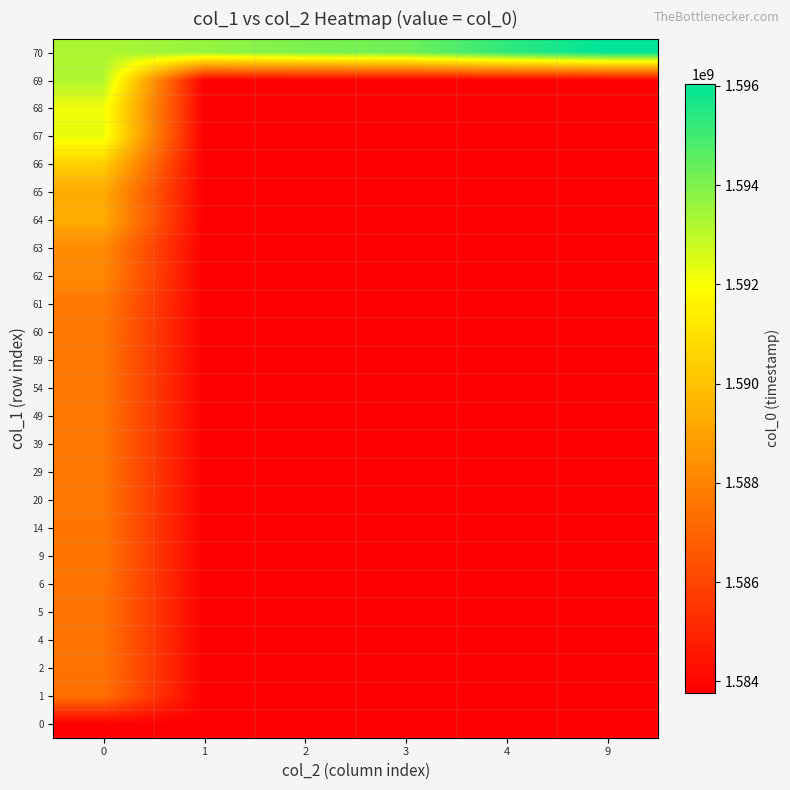

Reading left to right, transcribe all the data shown in this chart.

0: 0=1583773554.0	1=1583773554.0	2=1583773554.0	3=1583773554.0	4=1583773554.0	9=1583773554.0
1: 0=1587380732.0	1=1583773554.0	2=1583773554.0	3=1583773554.0	4=1583773554.0	9=1583773554.0
2: 0=1587485091.0	1=1583773554.0	2=1583773554.0	3=1583773554.0	4=1583773554.0	9=1583773554.0
4: 0=1587488698.0	1=1583773554.0	2=1583773554.0	3=1583773554.0	4=1583773554.0	9=1583773554.0
5: 0=1587495899.0	1=1583773554.0	2=1583773554.0	3=1583773554.0	4=1583773554.0	9=1583773554.0
6: 0=1587499495.0	1=1583773554.0	2=1583773554.0	3=1583773554.0	4=1583773554.0	9=1583773554.0
9: 0=1587553518.0	1=1583773554.0	2=1583773554.0	3=1583773554.0	4=1583773554.0	9=1583773554.0
14: 0=1587557125.0	1=1583773554.0	2=1583773554.0	3=1583773554.0	4=1583773554.0	9=1583773554.0
20: 0=1587571526.0	1=1583773554.0	2=1583773554.0	3=1583773554.0	4=1583773554.0	9=1583773554.0
29: 0=1587575114.0	1=1583773554.0	2=1583773554.0	3=1583773554.0	4=1583773554.0	9=1583773554.0
39: 0=1587578690.0	1=1583773554.0	2=1583773554.0	3=1583773554.0	4=1583773554.0	9=1583773554.0
49: 0=1587582291.0	1=1583773554.0	2=1583773554.0	3=1583773554.0	4=1583773554.0	9=1583773554.0
54: 0=1587585900.0	1=1583773554.0	2=1583773554.0	3=1583773554.0	4=1583773554.0	9=1583773554.0
59: 0=1587589518.0	1=1583773554.0	2=1583773554.0	3=1583773554.0	4=1583773554.0	9=1583773554.0
60: 0=1587596799.0	1=1583773554.0	2=1583773554.0	3=1583773554.0	4=1583773554.0	9=1583773554.0
61: 0=1587668720.0	1=1583773554.0	2=1583773554.0	3=1583773554.0	4=1583773554.0	9=1583773554.0
62: 0=1588172736.0	1=1583773554.0	2=1583773554.0	3=1583773554.0	4=1583773554.0	9=1583773554.0
63: 0=1588194391.0	1=1583773554.0	2=1583773554.0	3=1583773554.0	4=1583773554.0	9=1583773554.0
64: 0=1589330204.5	1=1583773554.0	2=1583773554.0	3=1583773554.0	4=1583773554.0	9=1583773554.0
65: 0=1589232049.0	1=1583773554.0	2=1583773554.0	3=1583773554.0	4=1583773554.0	9=1583773554.0
66: 0=1590411019.2	1=1583773554.0	2=1583773554.0	3=1583773554.0	4=1583773554.0	9=1583773554.0
67: 0=1592298252.3	1=1583773554.0	2=1583773554.0	3=1583773554.0	4=1583773554.0	9=1583773554.0
68: 0=1592204697.0	1=1583773554.0	2=1583773554.0	3=1583773554.0	4=1583773554.0	9=1583773554.0
69: 0=1593216202.0	1=1583773554.0	2=1583773554.0	3=1583773554.0	4=1583773554.0	9=1583773554.0
70: 0=1593266608.0	1=1593623053.0	2=1594058650.0	3=1594242241.0	4=1595293421.0	9=1596045832.0